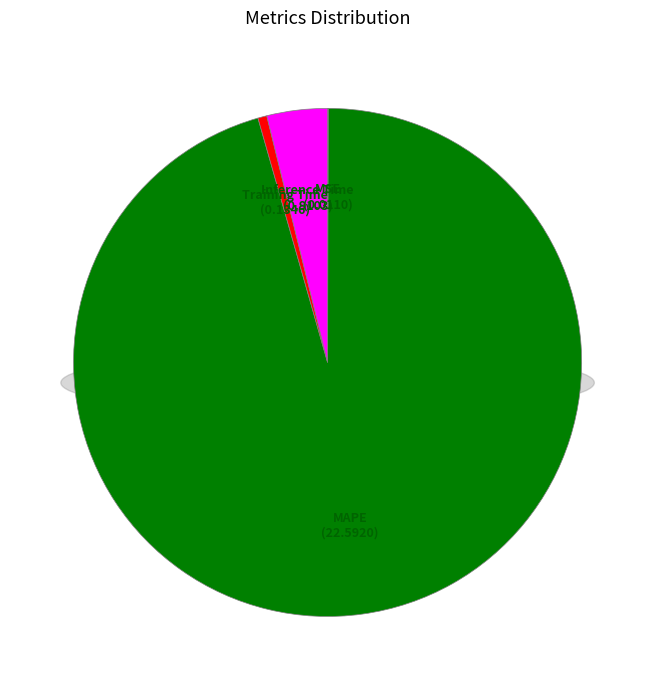

The MSE slice represents 0% of the pie. True or false?

True